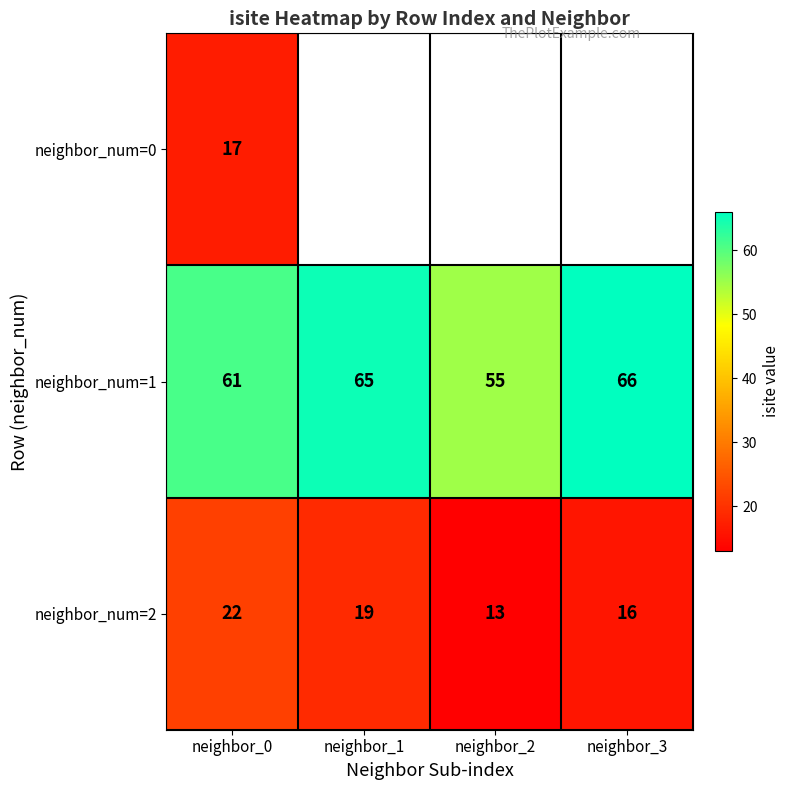

What is the greatest value displayed?

66.0